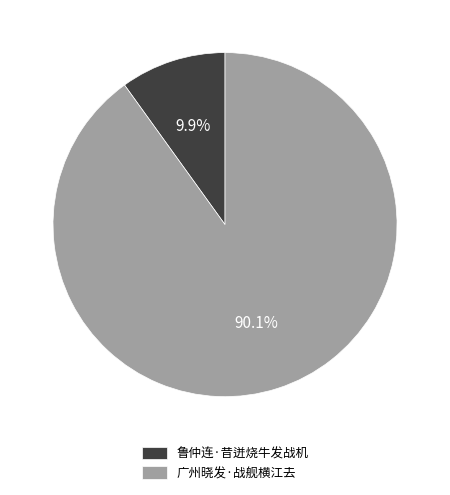

Approximately how many times larger is the value at 广州晓发·战舰横江去 compared to 鲁仲连·昔迸烧牛发战机?

9.1